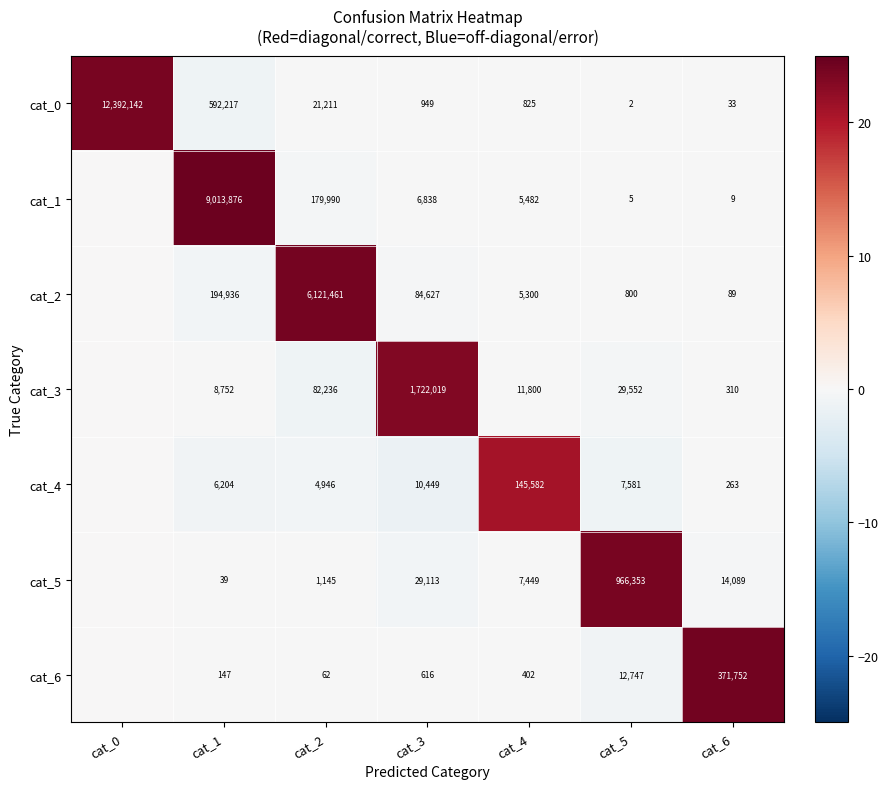

Is the value of cat_1 at cat_6 greater than the value of cat_2 at cat_5?

No